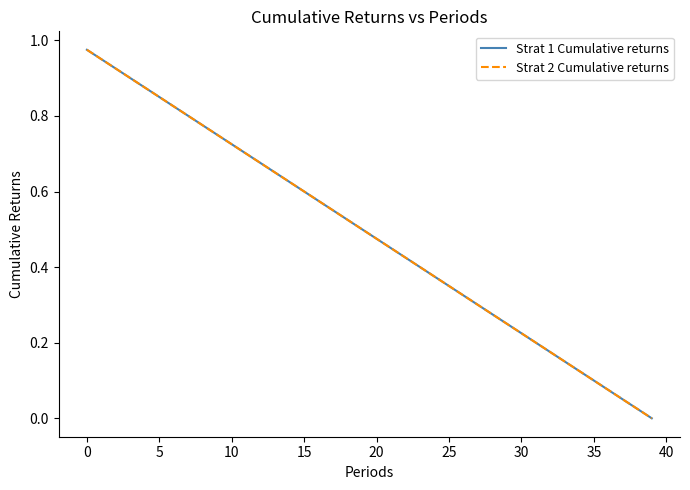

Is this an area chart (filled region under the line)?

No